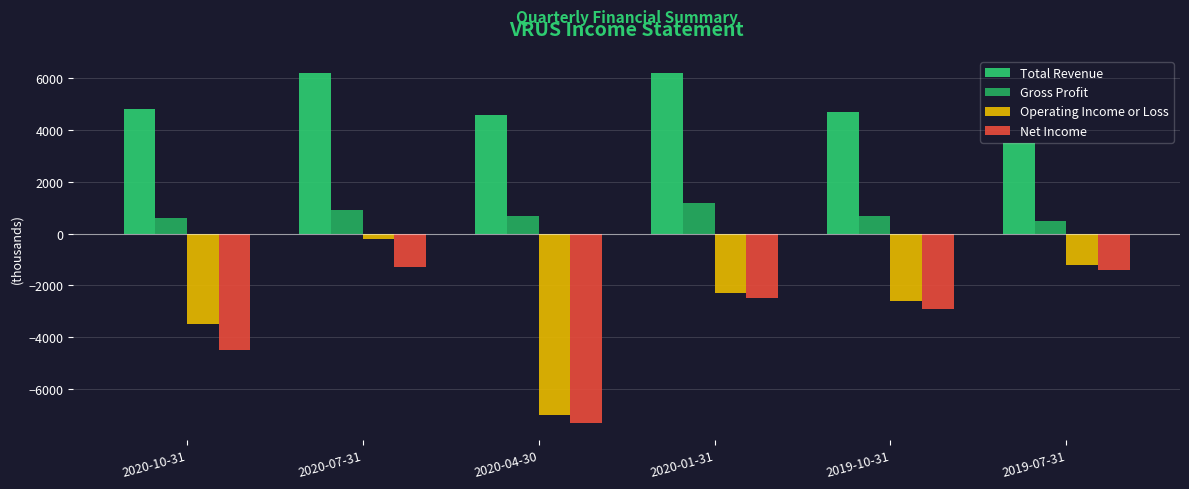

Are the bars grouped side by side (vs. stacked)?

Yes